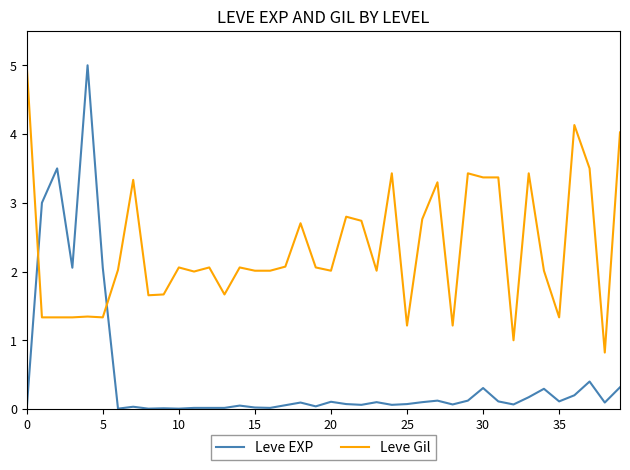

List the series in order of their overall mean, lowest first.

Leve EXP, Leve Gil